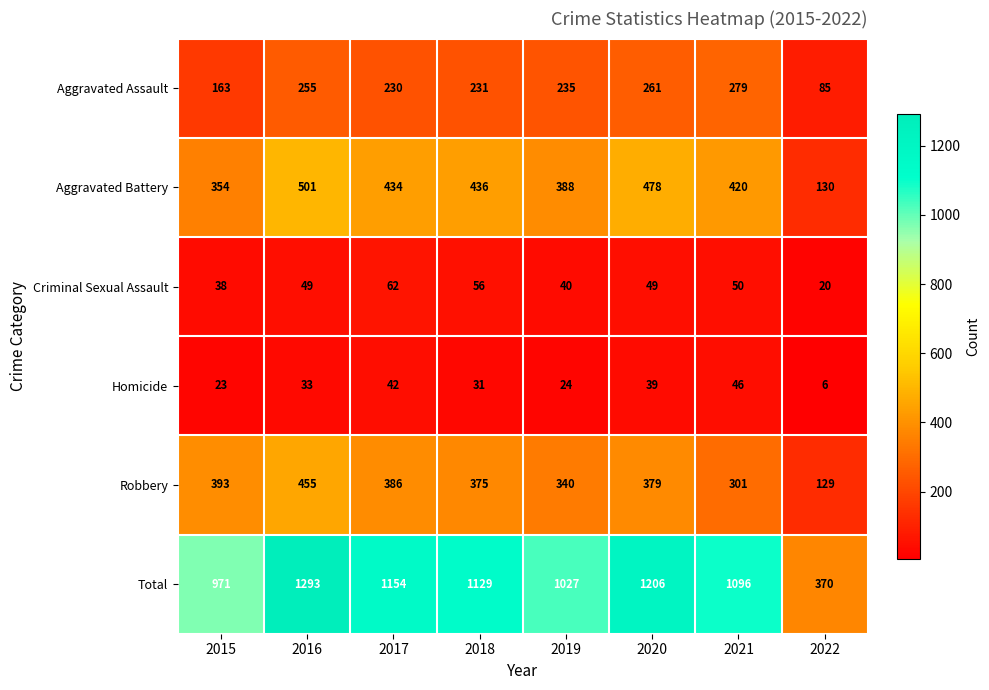

Which series has the widest spread of values?

Total